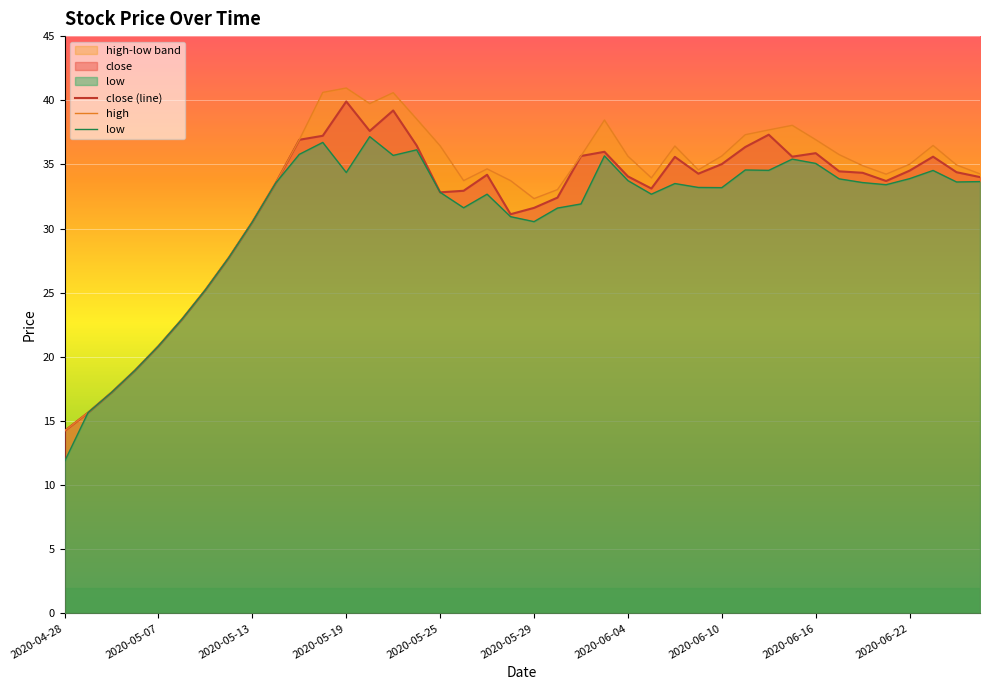

Is it true that close (line) equals 7.7 at 2020-05-29?

False